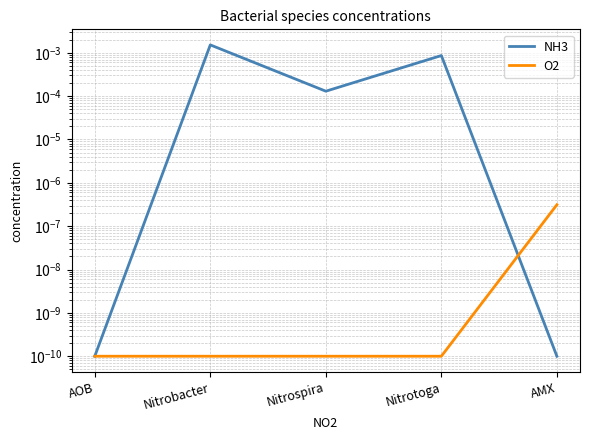

How many lines are shown in the chart?

2